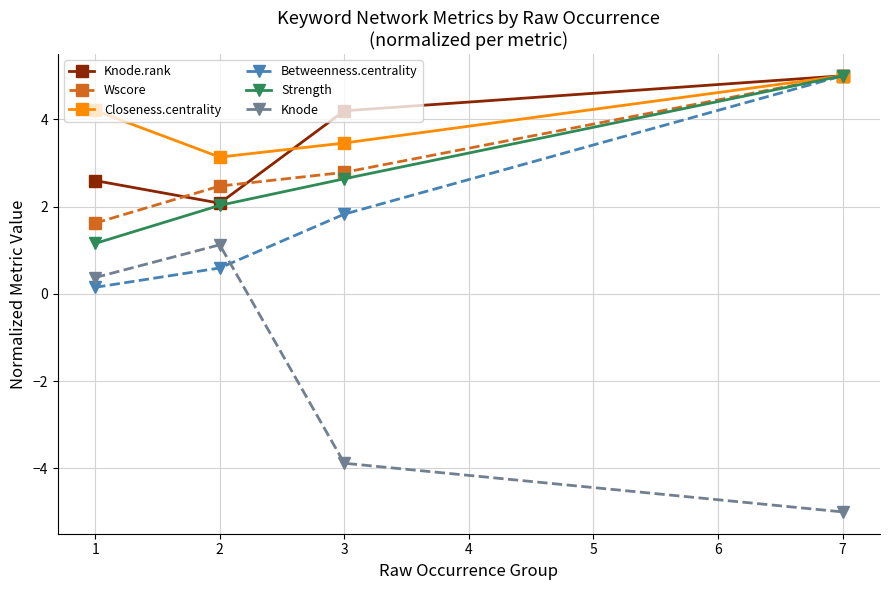

Which series has the largest range (max minus min)?

Knode